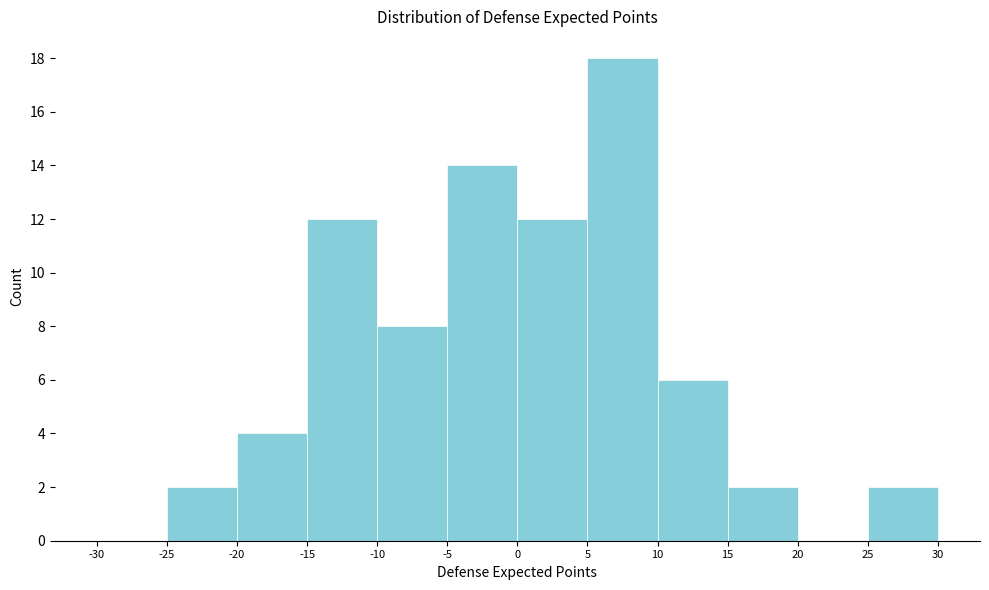

Which range on the x-axis has the tallest bar?

5 to 10